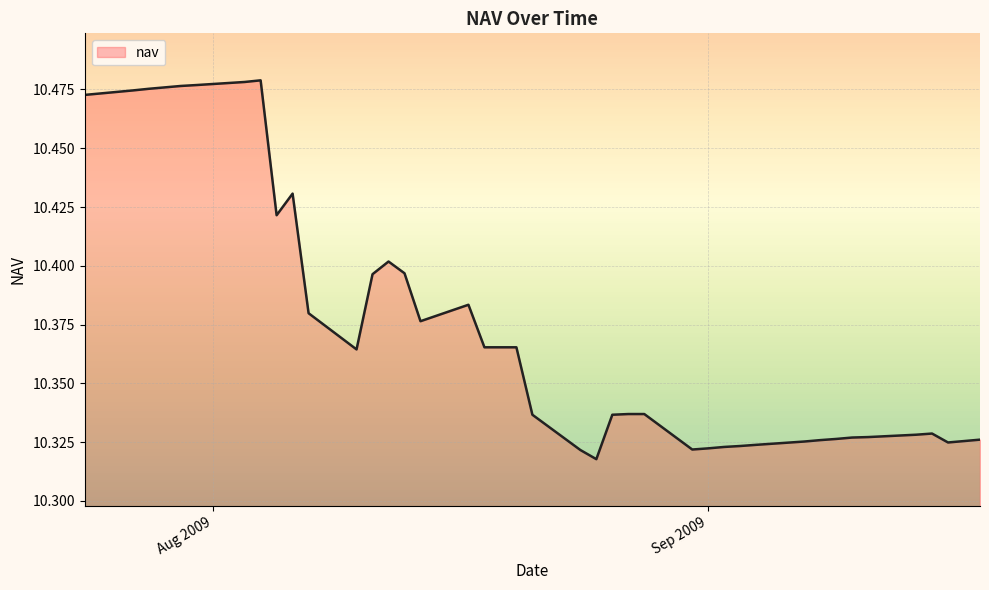

How many lines are shown in the chart?

1